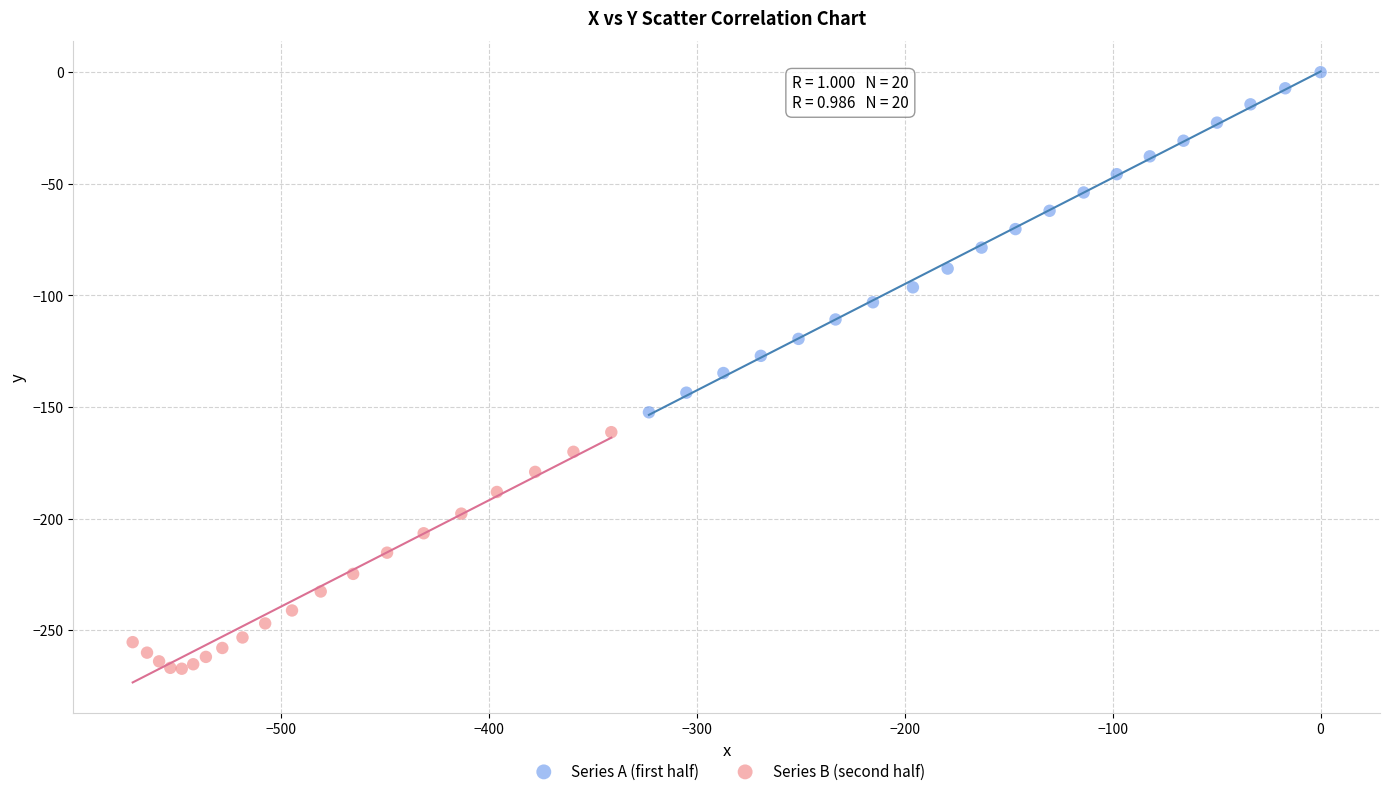

Which series reaches the maximum Y coordinate?

Series A (first half)